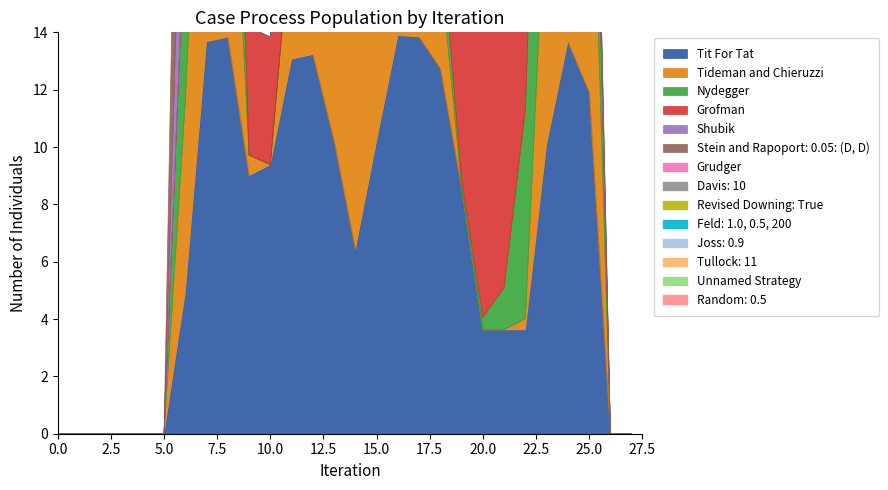

True or false: col_14 has a value of 0 at 1.

True